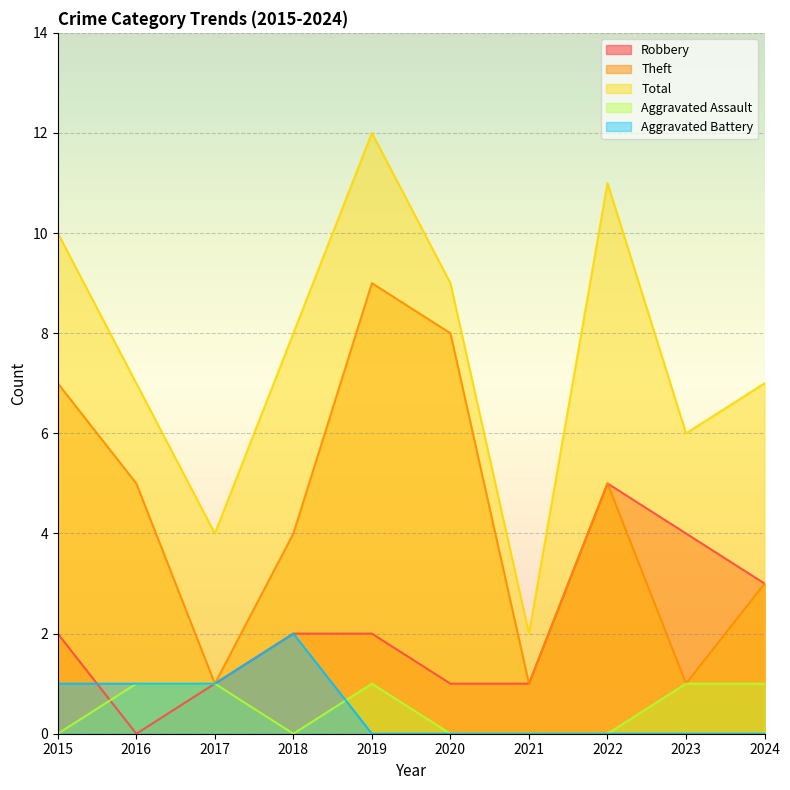

The value of Theft at 2020 is 8. True or false?

True